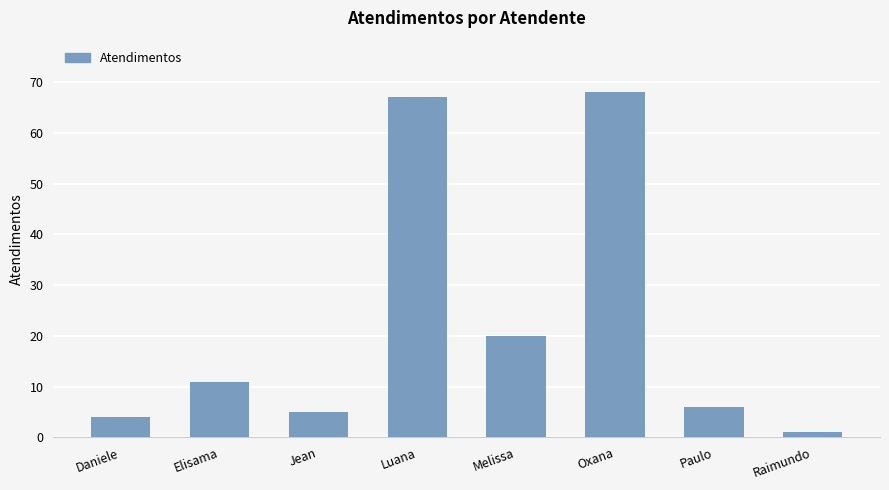

Reading left to right, list all the values displayed in this chart.

Daniele=4	Elisama=11	Jean=5	Luana=67	Melissa=20	Oxana=68	Paulo=6	Raimundo=1